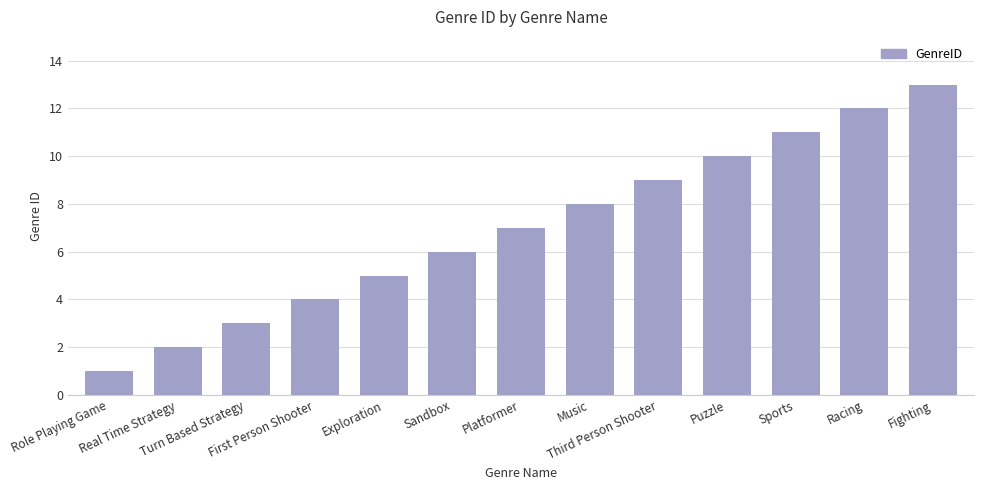

Which category has the lowest value across all series?

Role Playing Game